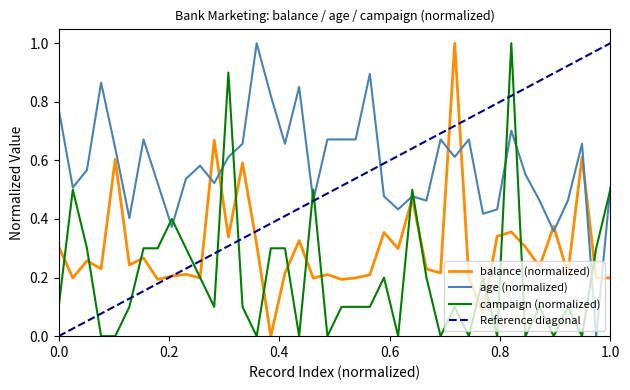

True or false: campaign (normalized) has a value of 0.8 at 1.0.

False